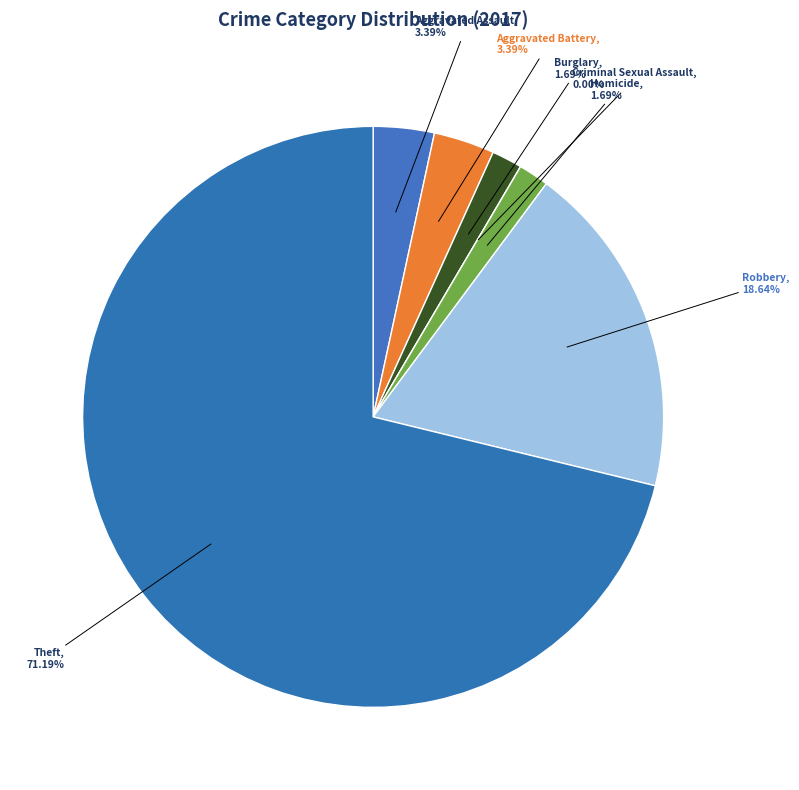

Which slice is the largest?

Theft